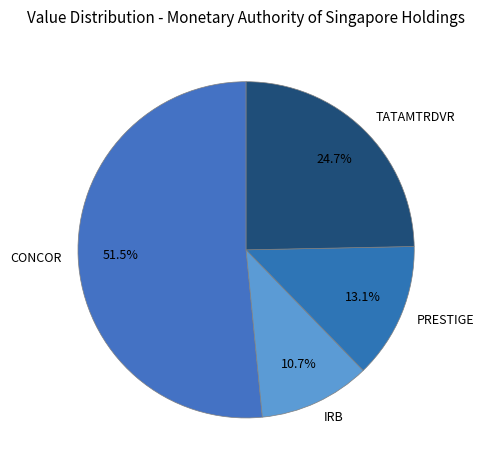

The IRB slice represents 16% of the pie. True or false?

False